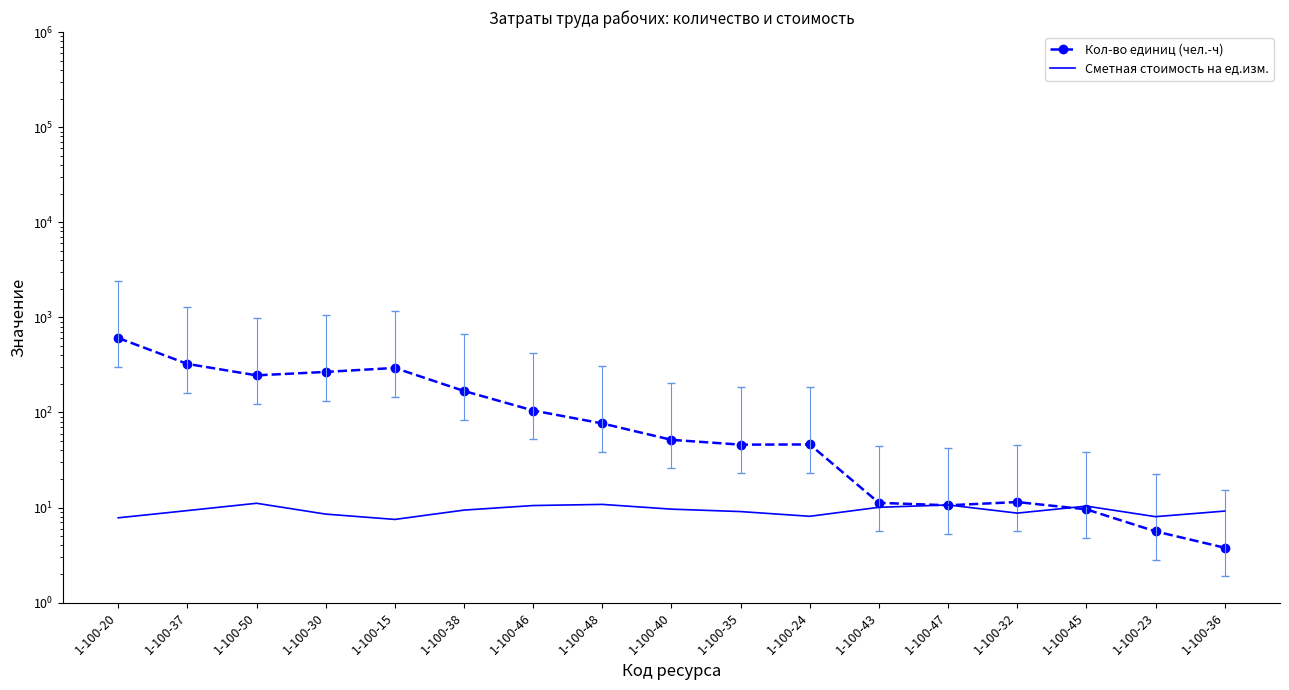

What are all the series names shown in the legend?

Кол-во единиц (чел.-ч), Сметная стоимость на ед.изм.